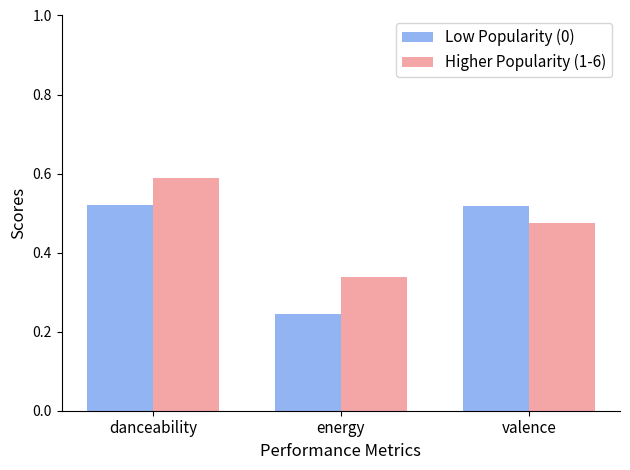

What is the label of the 3rd bar from the right?

danceability